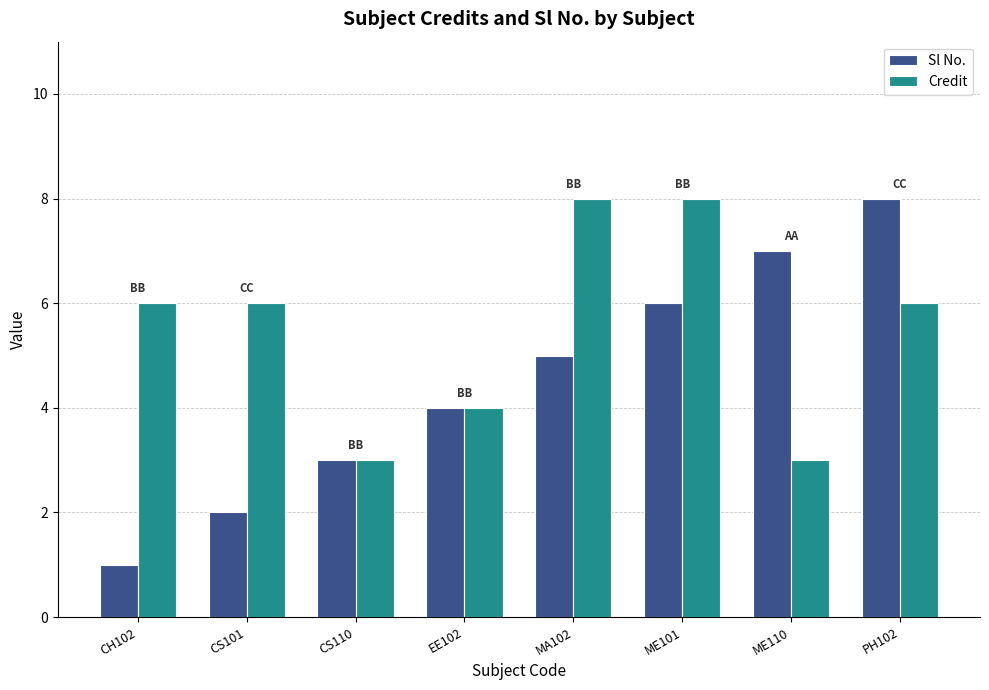

Between CH102 and CS101, which series saw the biggest shift?

Sl No.